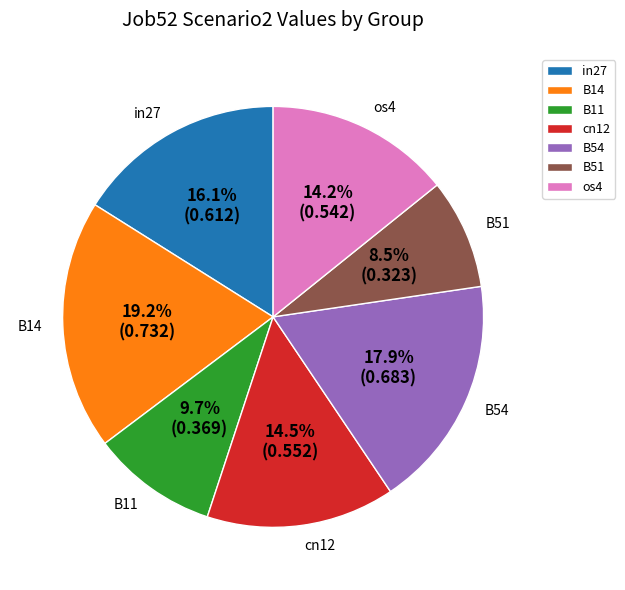

To the nearest percent, what is the average slice percentage?

14%